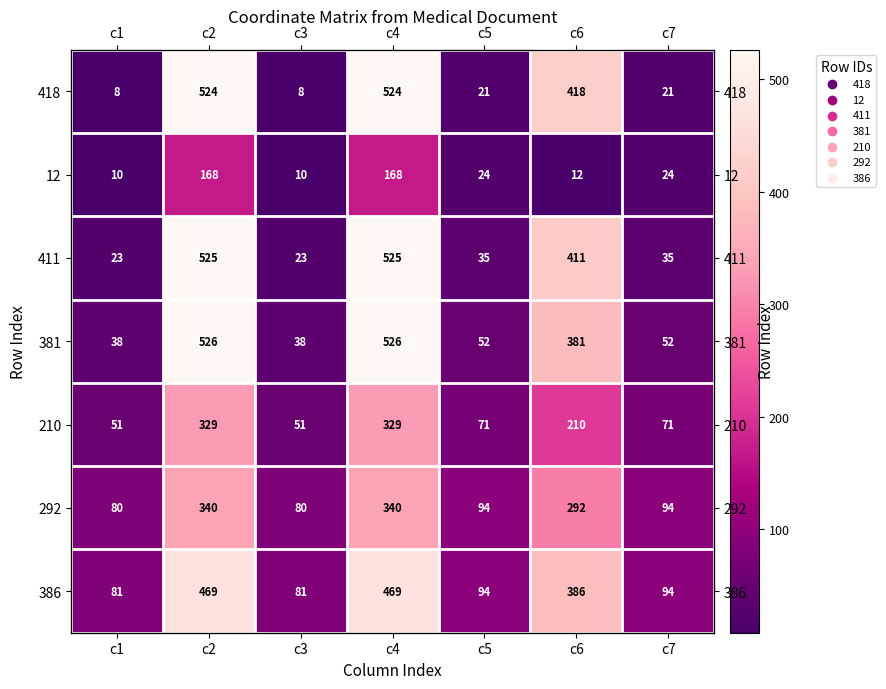

Which series has the largest total across all categories?

386